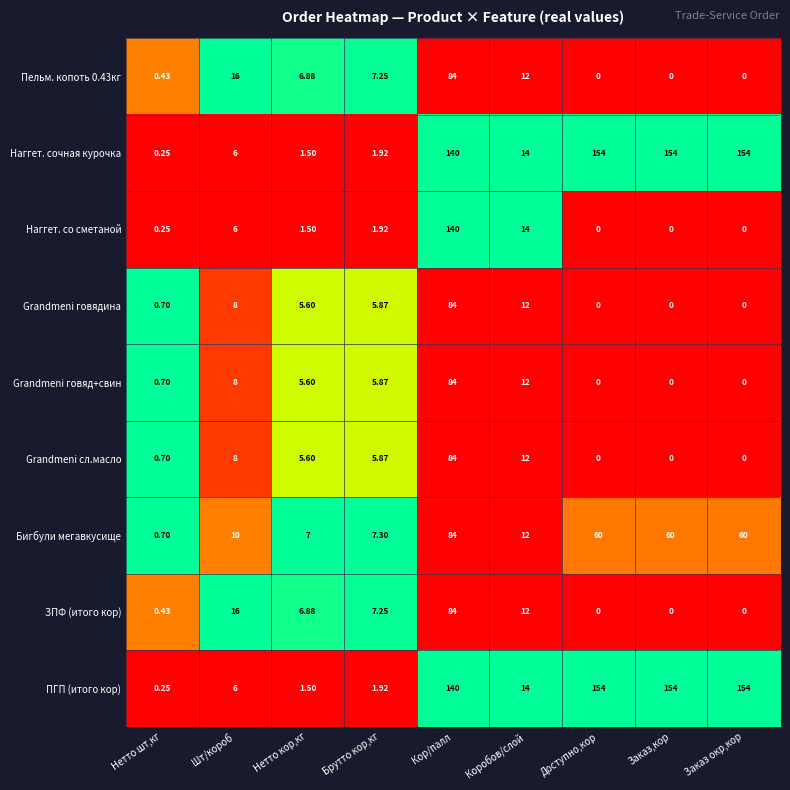

At which category is the sum across all series the highest?

Кор/палл